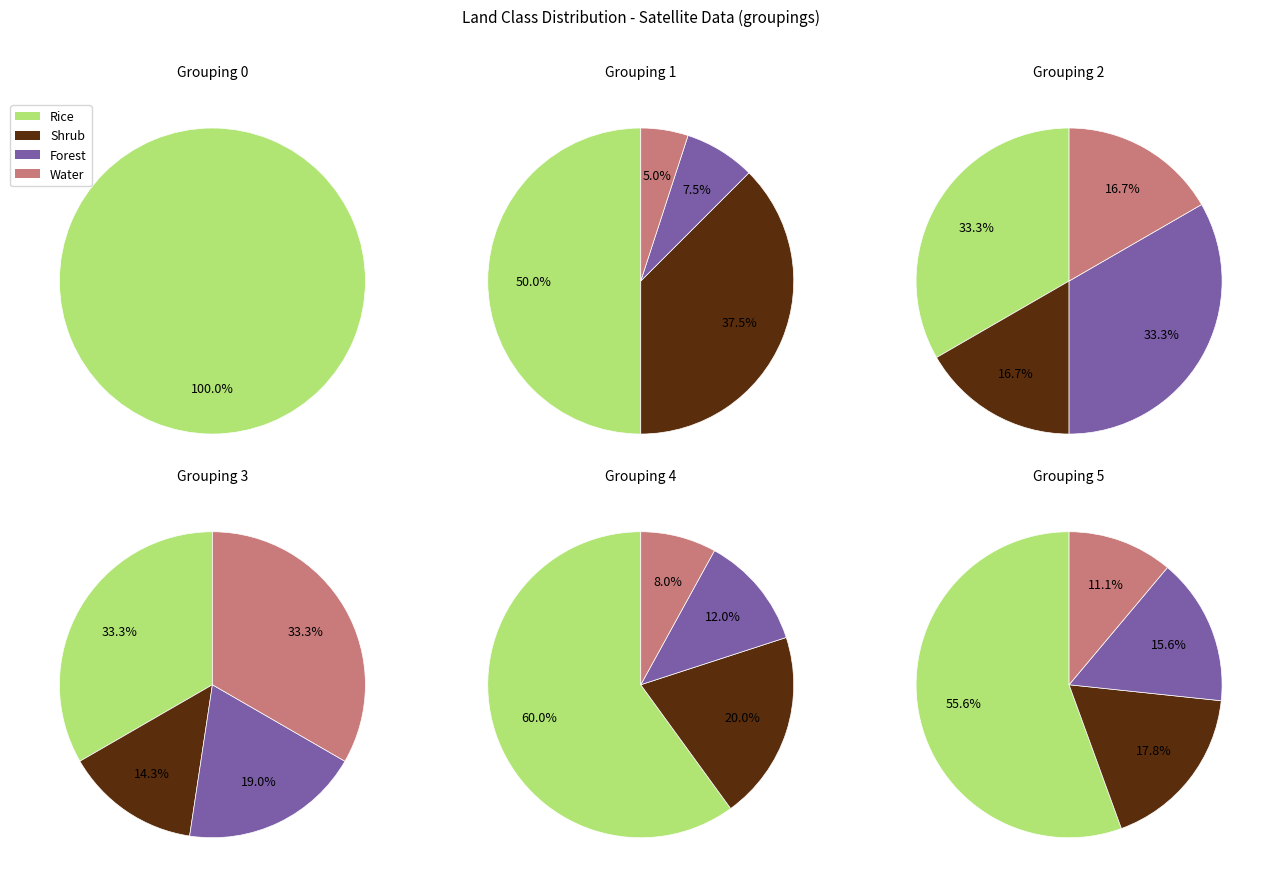

How many segments does this pie chart have?

4